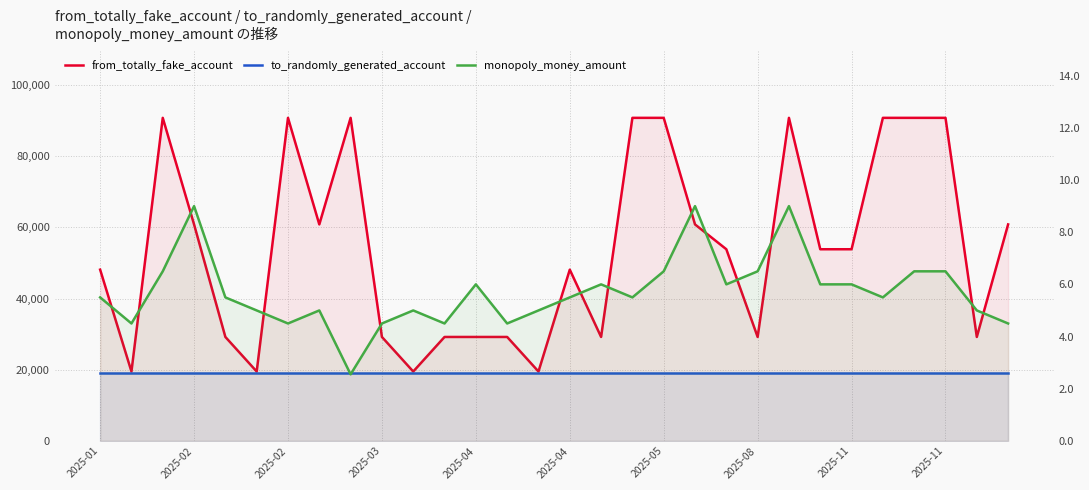

True or false: monopoly_money_amount and to_randomly_generated_account intersect in this chart.

False